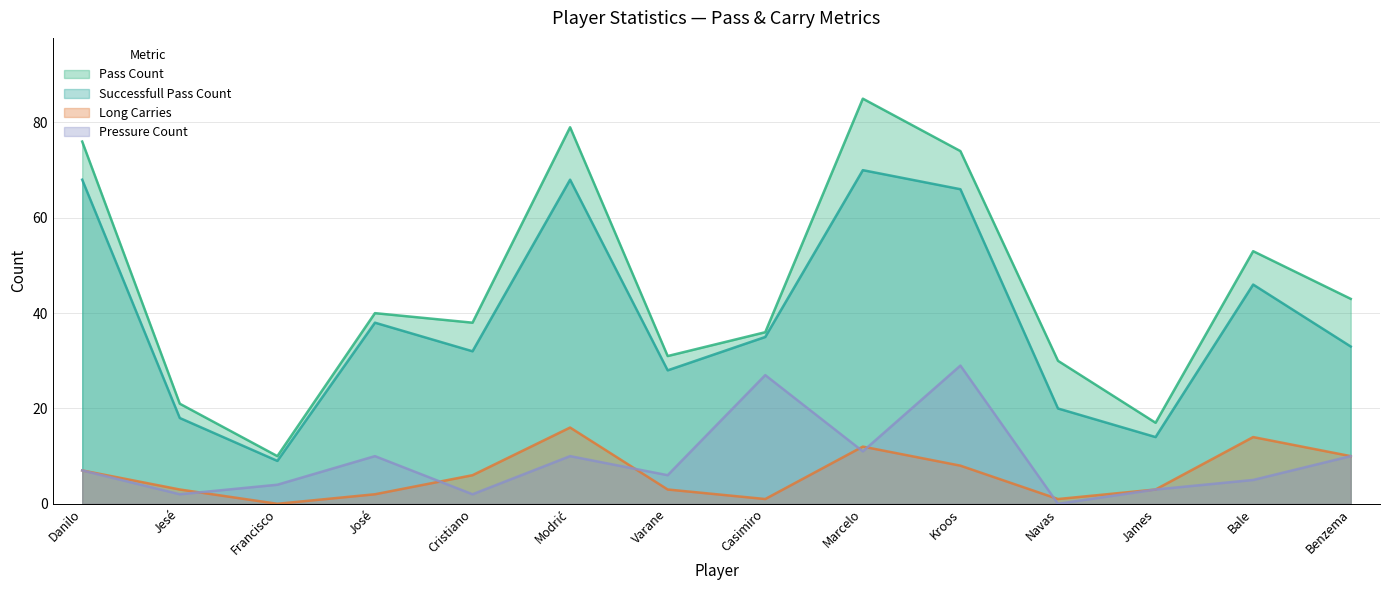

What position from the left is Francisco?

3